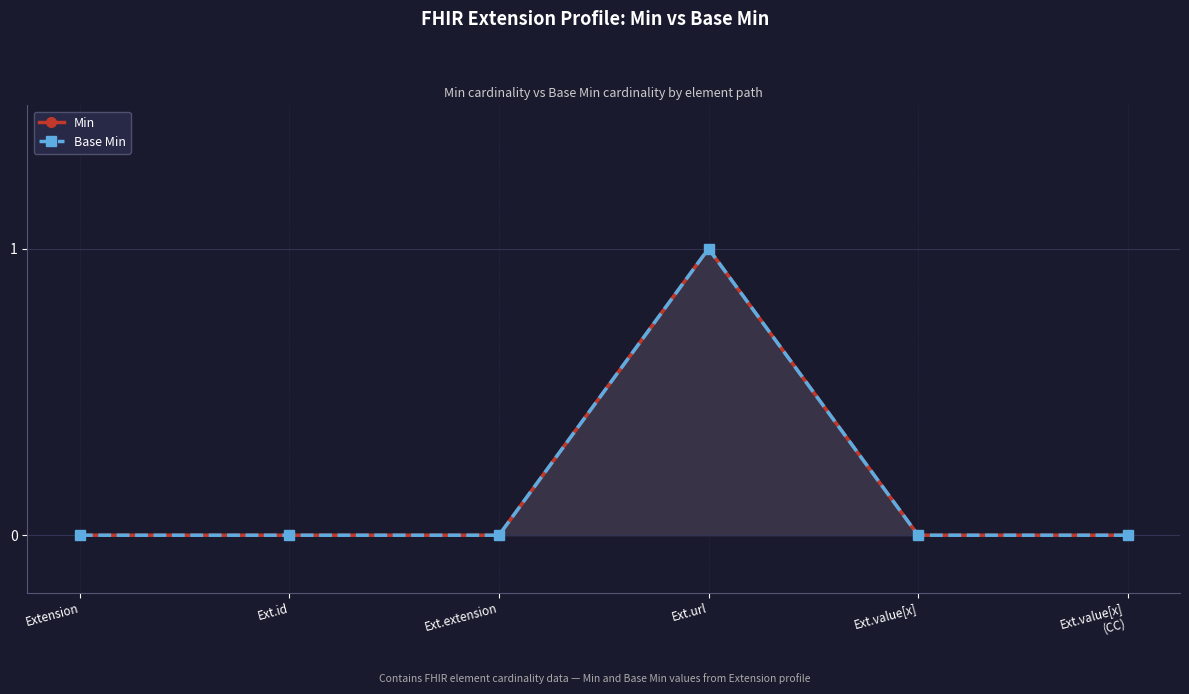

What are all the series names shown in the legend?

Min, Base Min